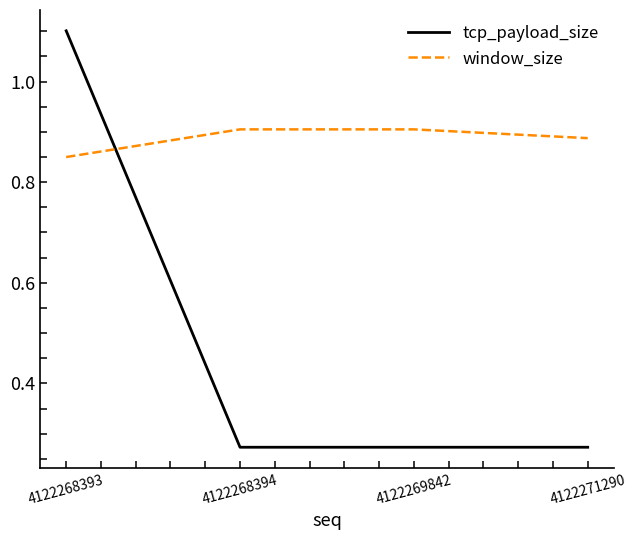

Between 4122268393 and 4122268394, which series saw the biggest shift?

tcp_payload_size